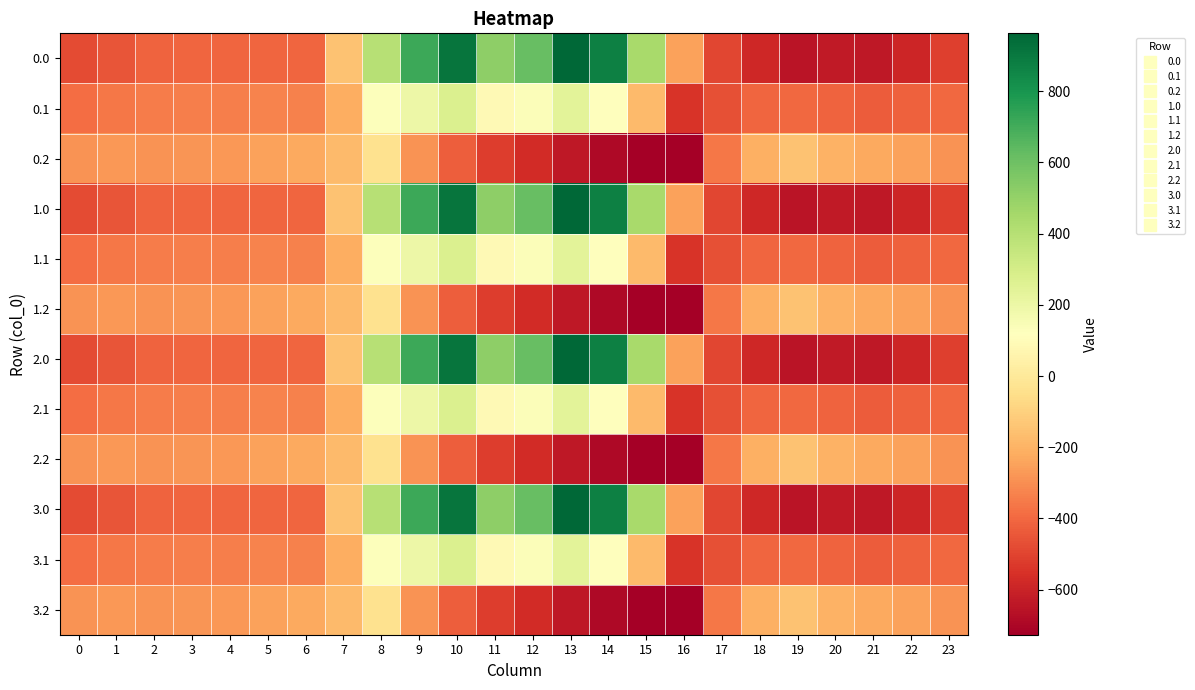

At which category is the sum across all series the highest?

10